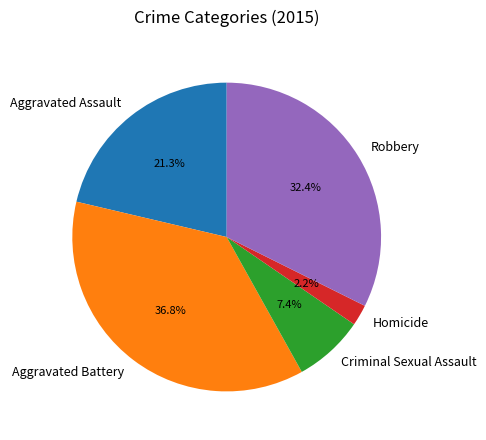

Rank the categories by value from highest to lowest.

Aggravated Battery, Robbery, Aggravated Assault, Criminal Sexual Assault, Homicide